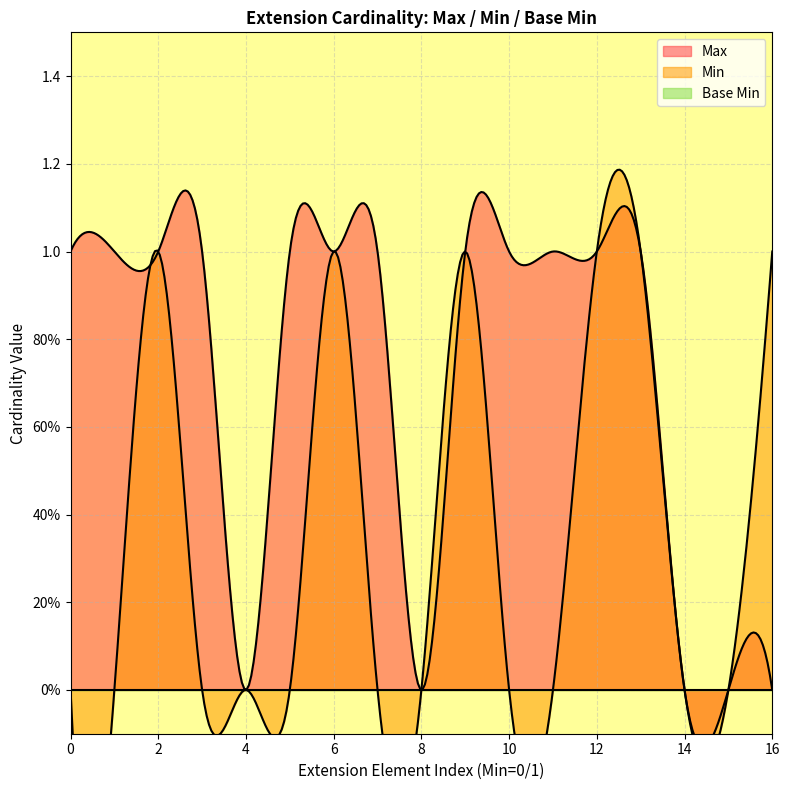

True or false: Max and Base Min intersect in this chart.

False